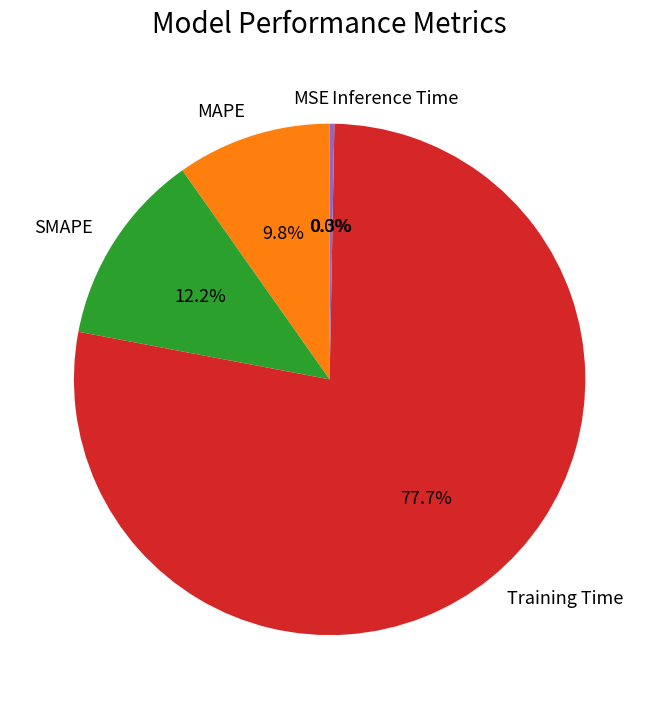

Does Training Time account for over 50% of the chart?

Yes